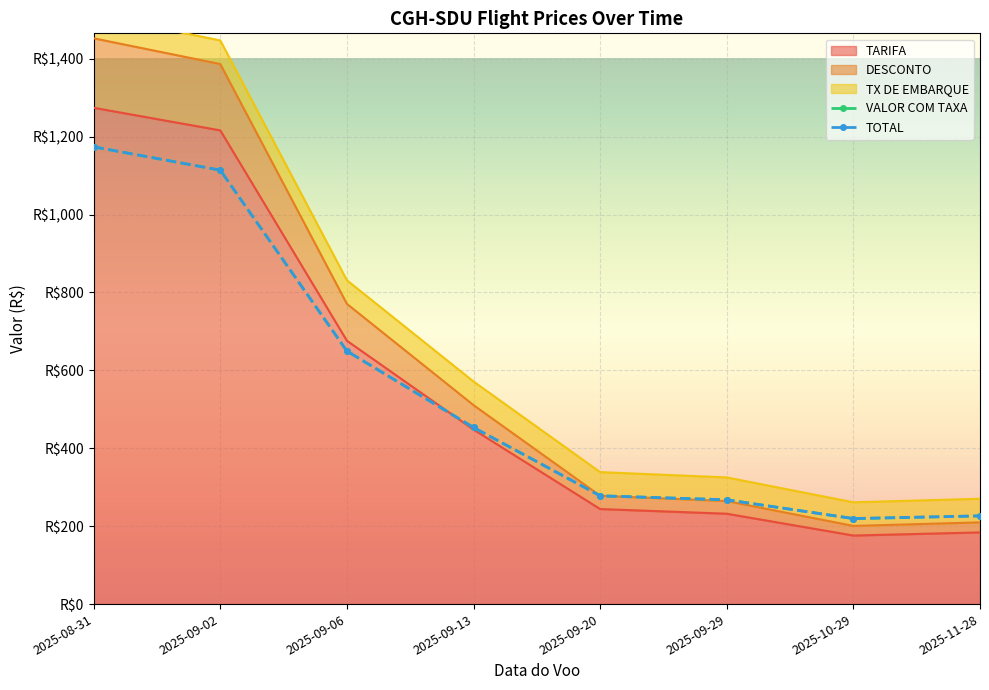

True or false: VALOR COM TAXA and TOTAL intersect in this chart.

False